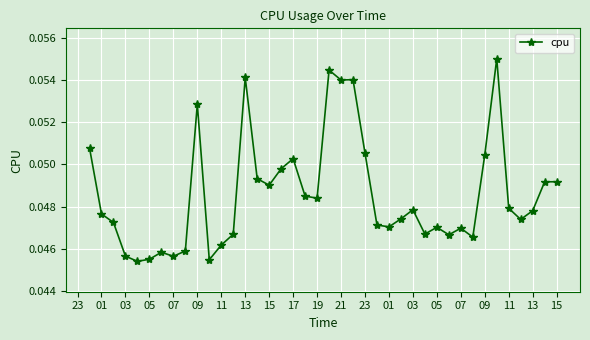

How many values are between 0 and 1?

40